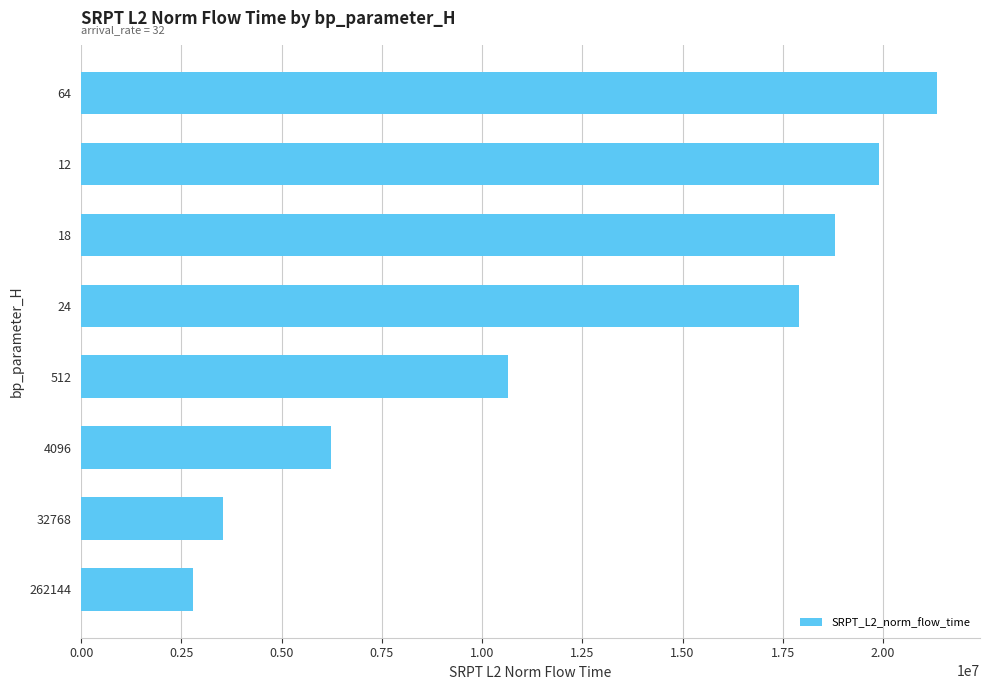

What is the greatest value displayed?

21352013.3